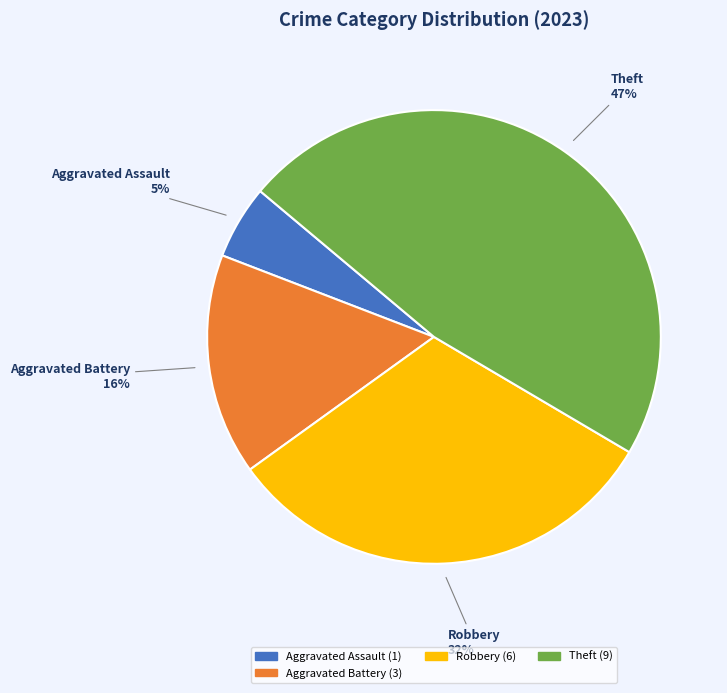

Is there a majority slice in this chart?

No